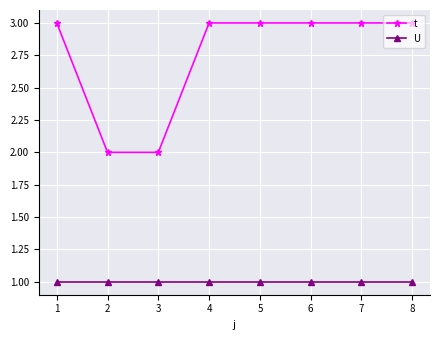

Reading left to right, what are all the values shown in this chart?

t: 3	2	2	3	3	3	3	3
U: 1	1	1	1	1	1	1	1